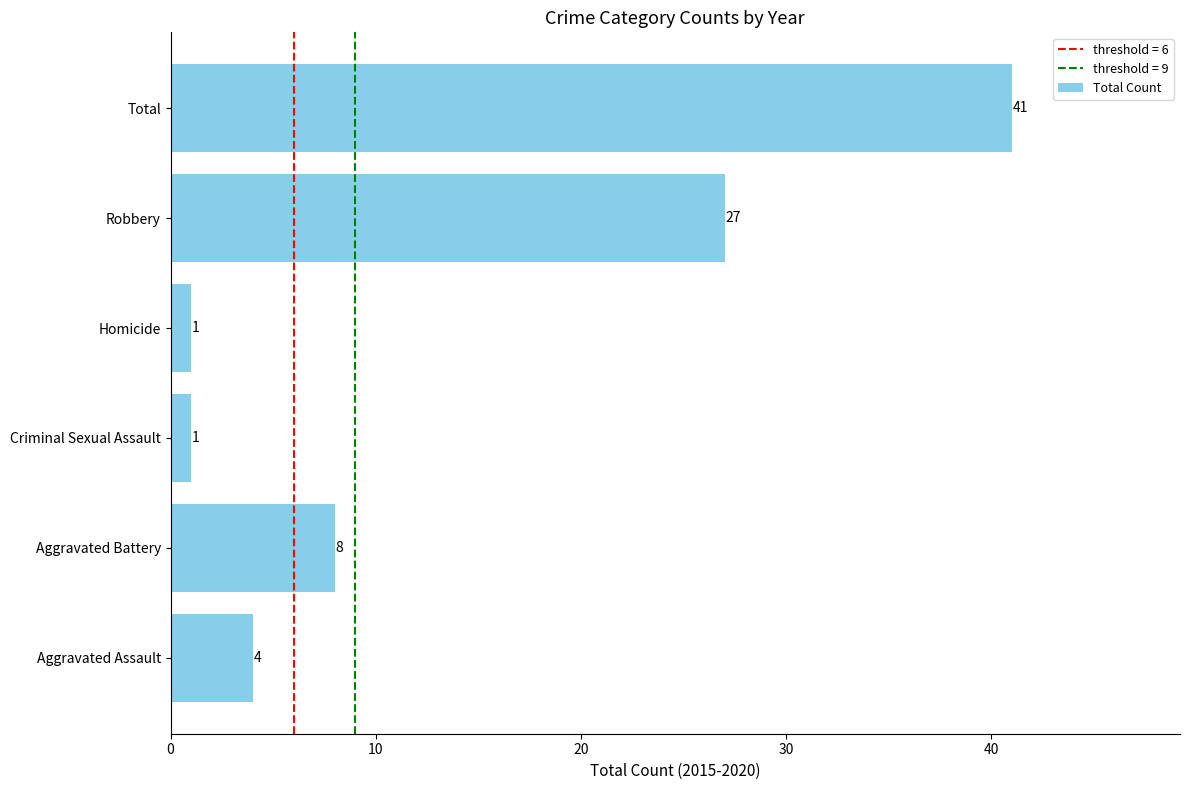

The chart shows a value of 1 at Criminal Sexual Assault. True or false?

True